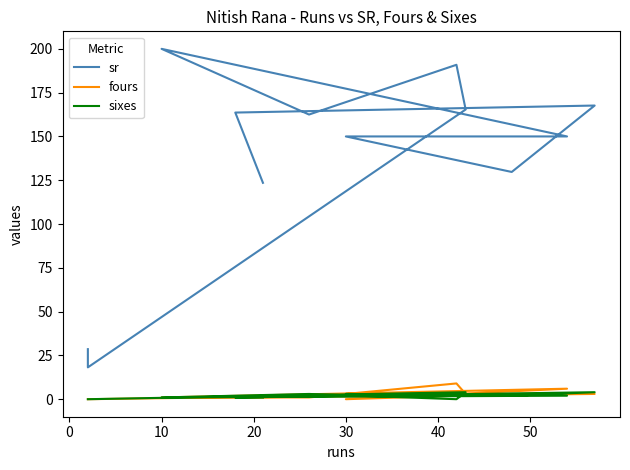

How many values in the fours series exceed 2?

5